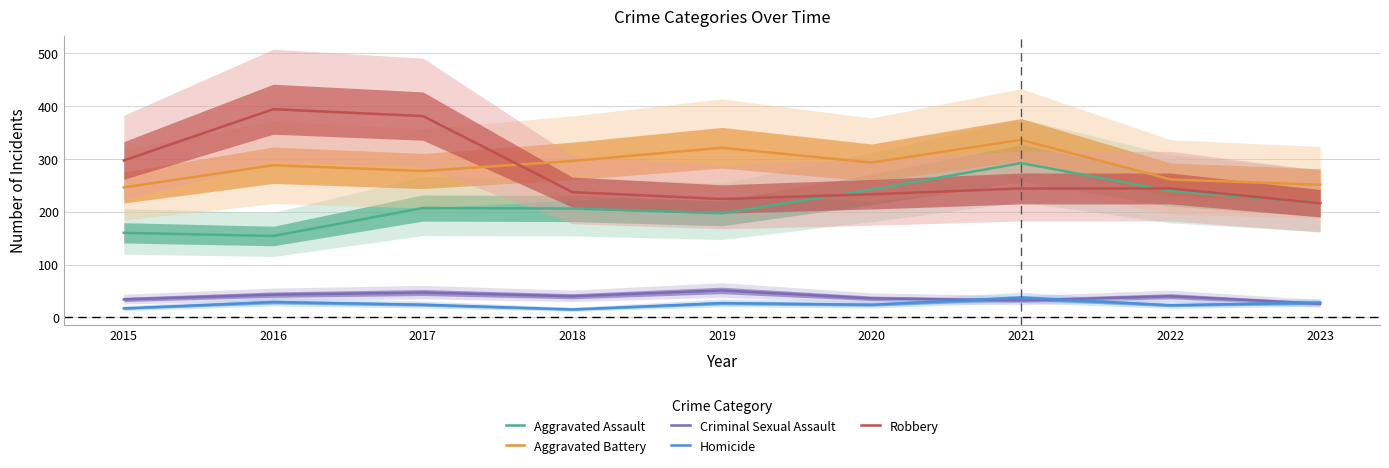

Is it true that Aggravated Battery equals 65 at 2015?

False